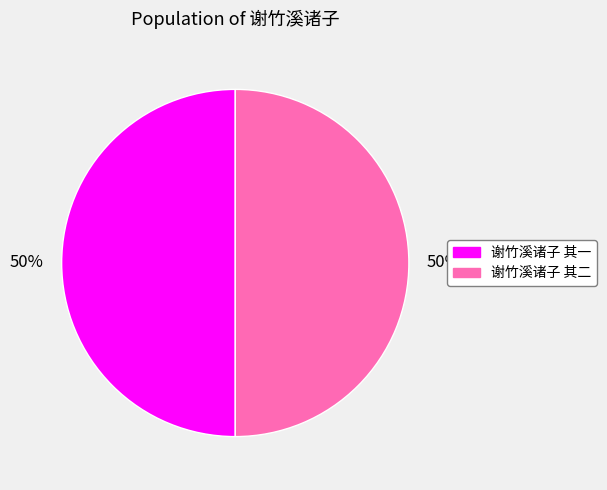

What is the ratio of the value at 谢竹溪诸子 其一 to the value at 谢竹溪诸子 其二?

1.0